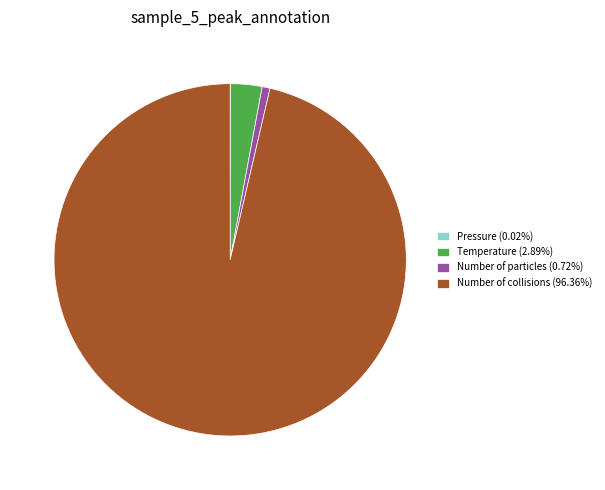

Does any single category account for the majority?

Yes